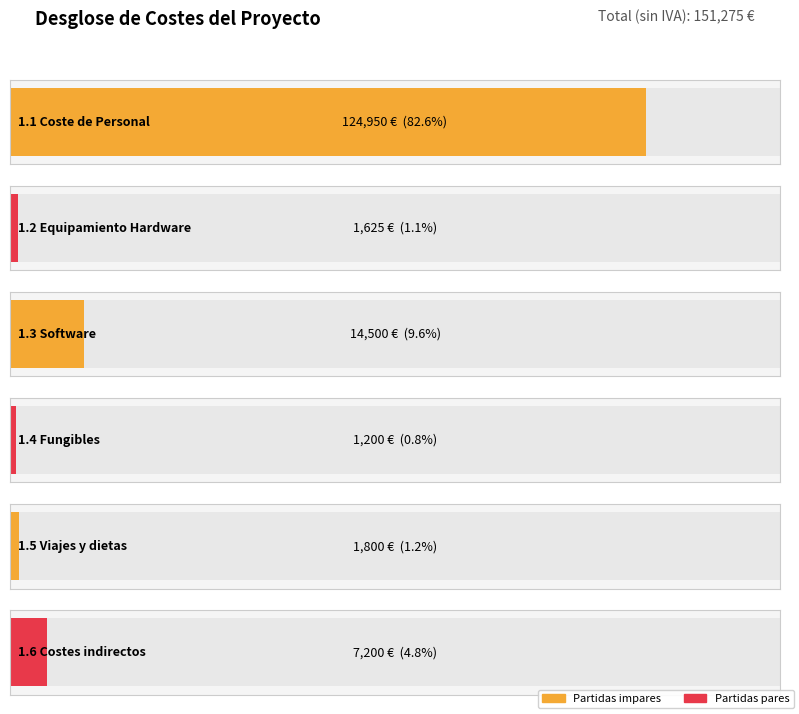

Reading right to left, transcribe all the data shown in this chart.

1.6 Costes indirectos=7200	1.5 Viajes y dietas=1800	1.4 Fungibles=1200	1.3 Software=14500	1.2 Equipamiento Hardware=1625	1.1 Coste de Personal=124950